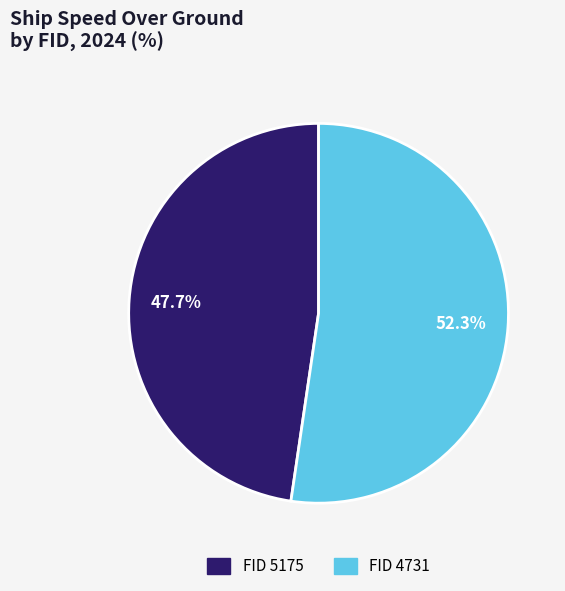

What percentage is NOT represented by FID 4731?

47.7%